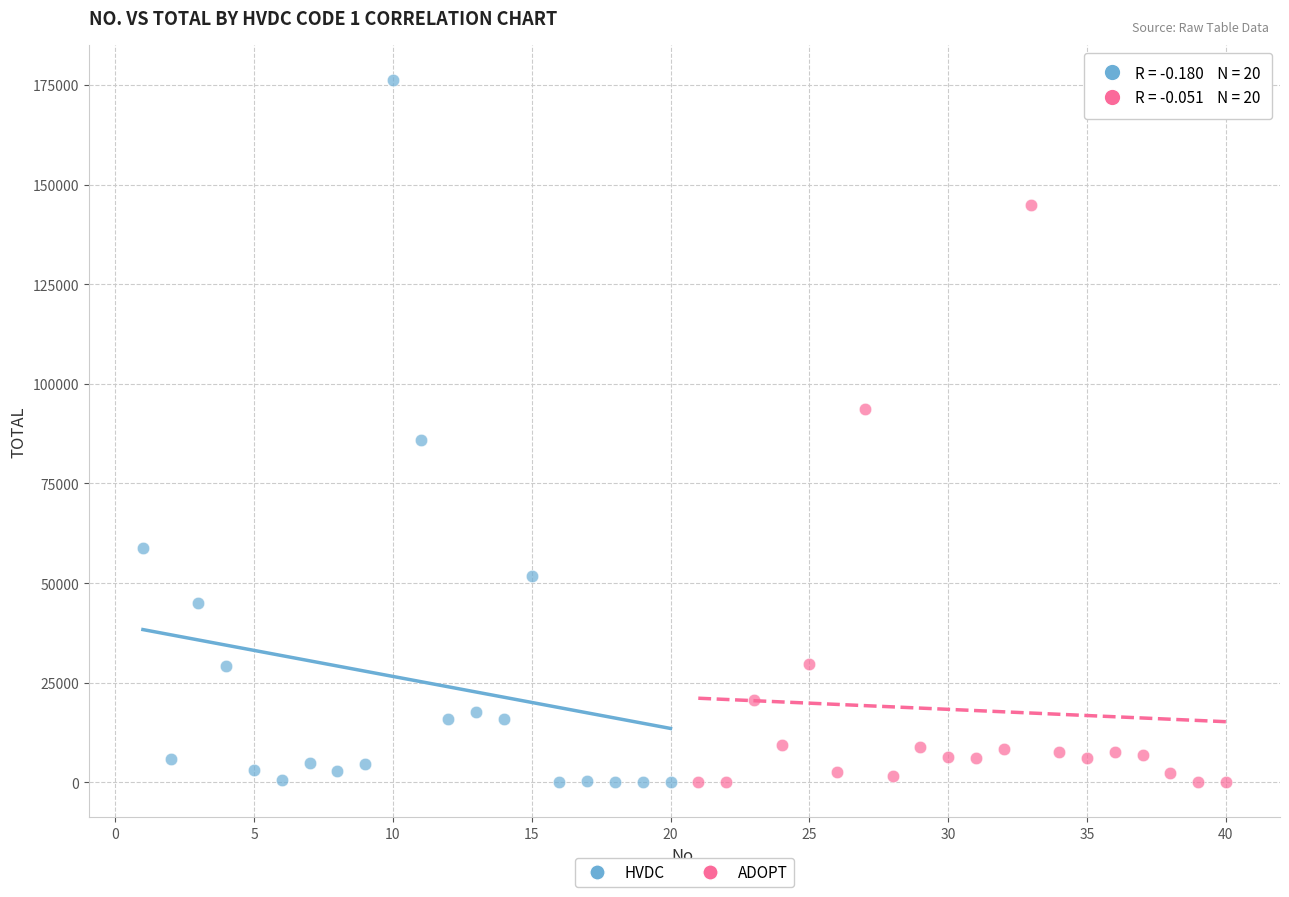

Which series reaches the maximum Y coordinate?

HVDC